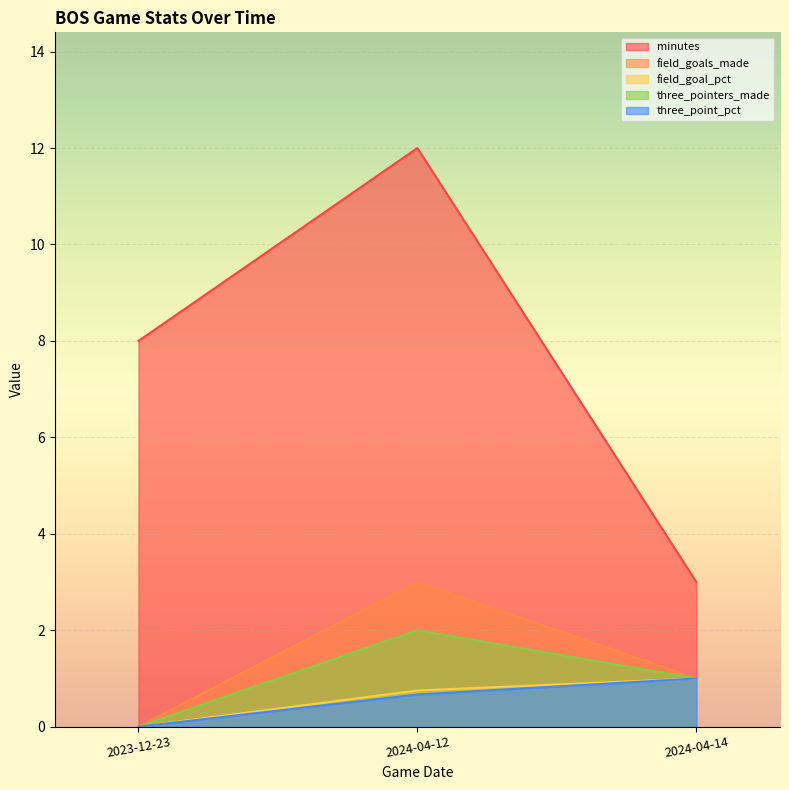

The three_point_pct series shows 0.7 at 2024-04-12. True or false?

True